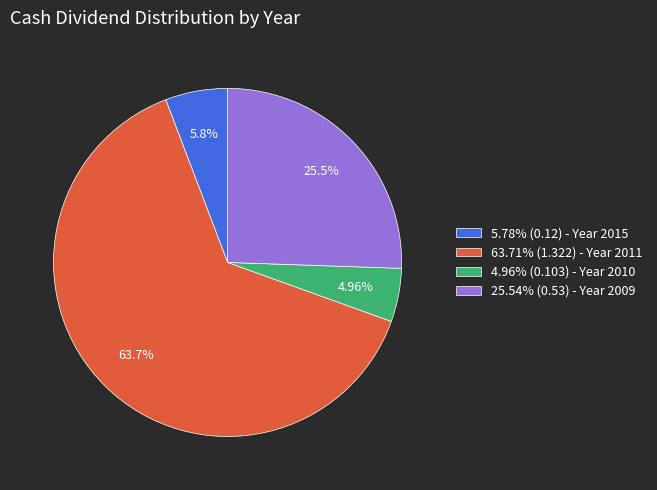

Do 63.71% (1.322) - Year 2011 and 25.54% (0.53) - Year 2009 together represent more than half of the pie?

Yes